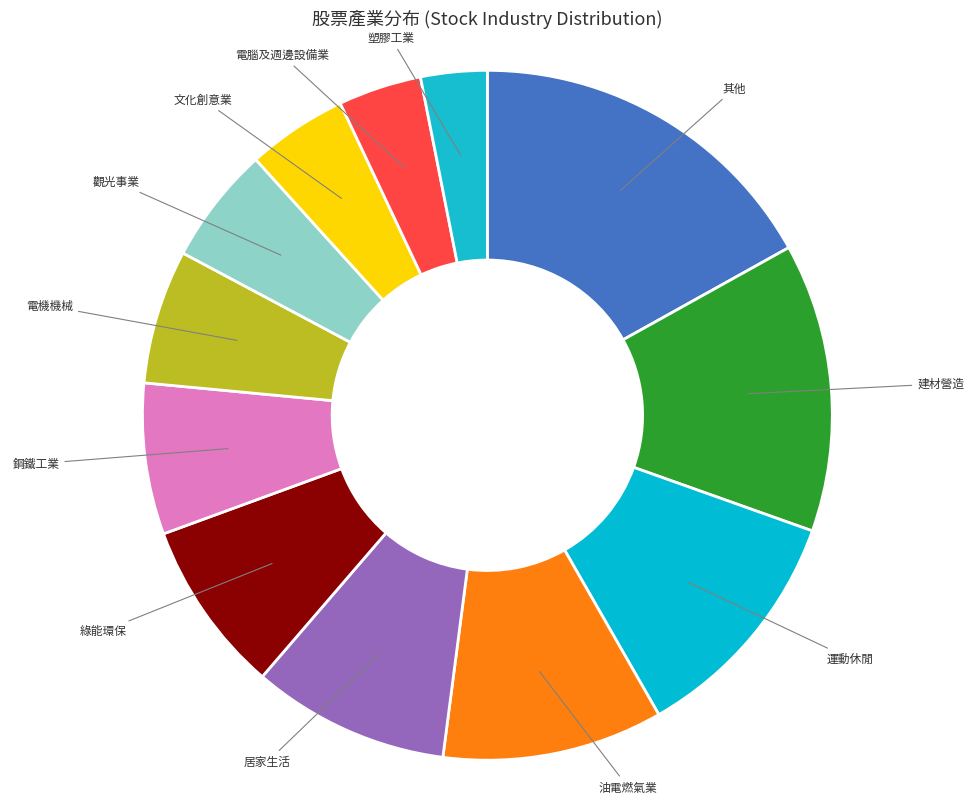

Rank the categories by value from highest to lowest.

其他, 建材營造, 運動休閒, 油電燃氣業, 居家生活, 綠能環保, 鋼鐵工業, 電機機械, 觀光事業, 文化創意業, 電腦及週邊設備業, 塑膠工業